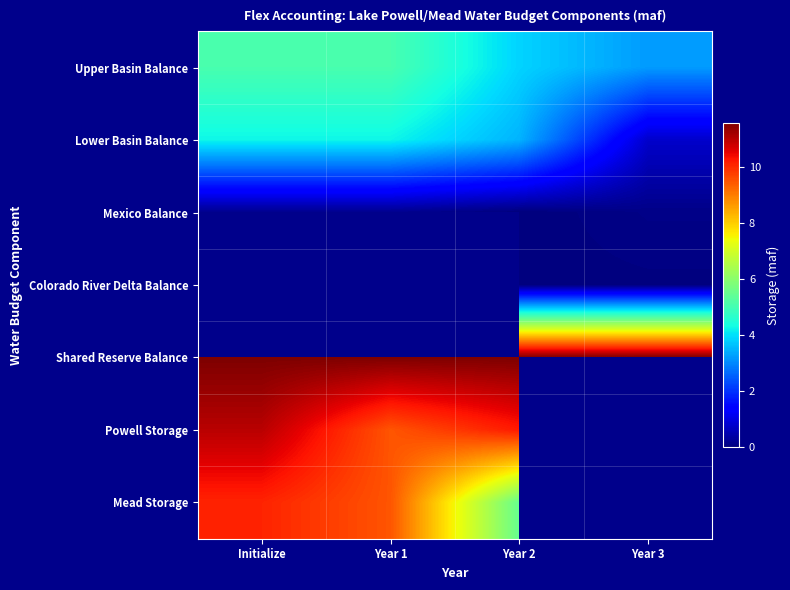

How many data points in Mead Storage are above 9?

2